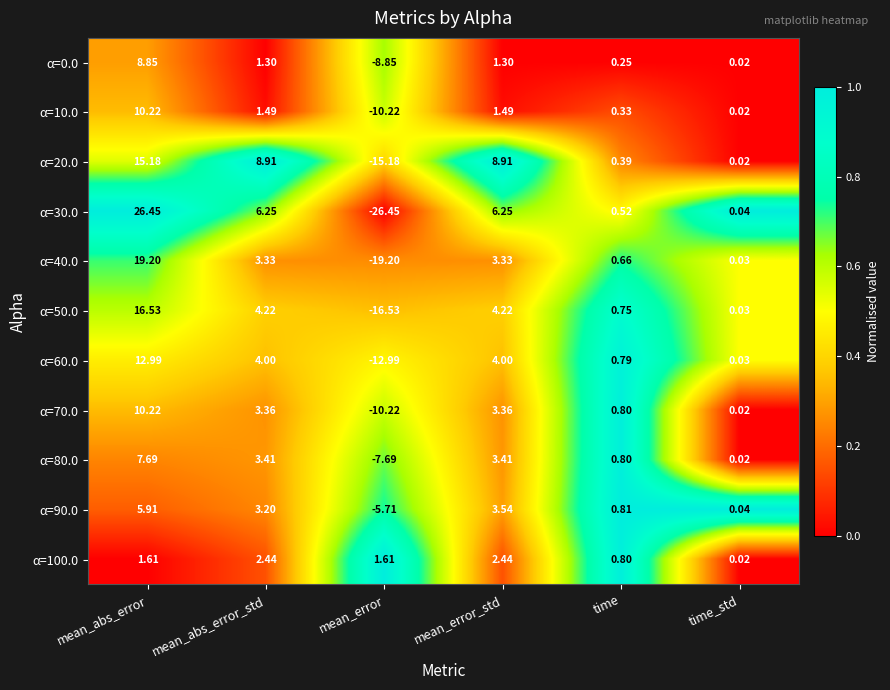

At which category is the sum across all series the highest?

mean_abs_error